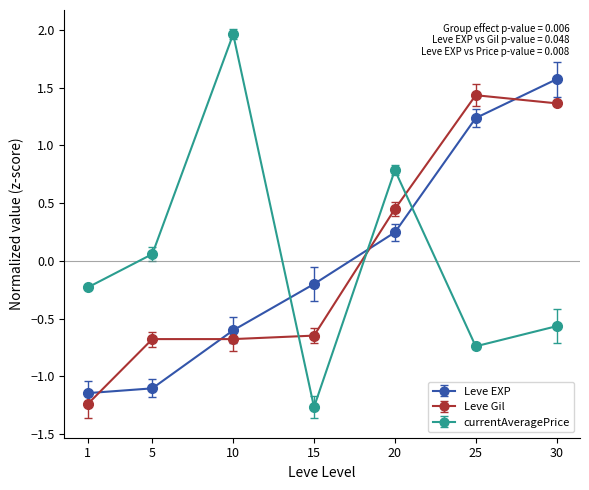

How many lines are shown in the chart?

3